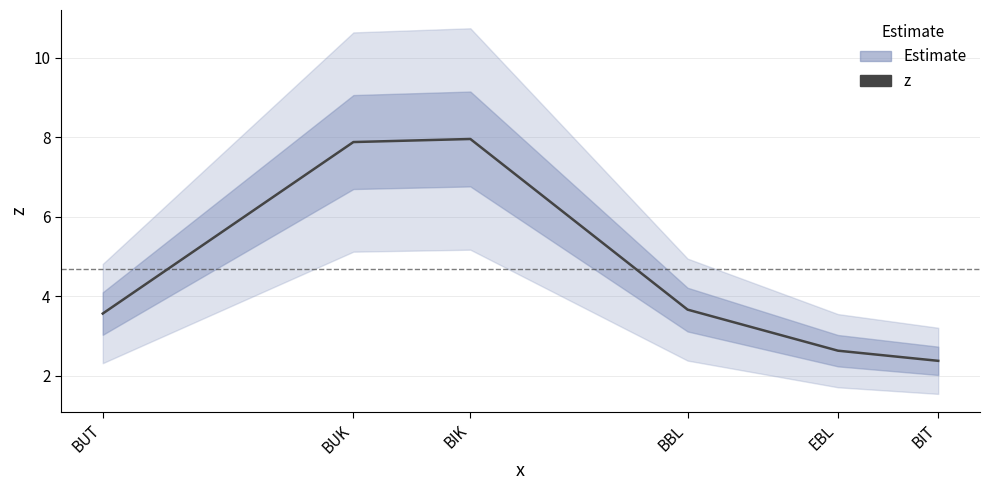

What is the sum of all values?

28.1